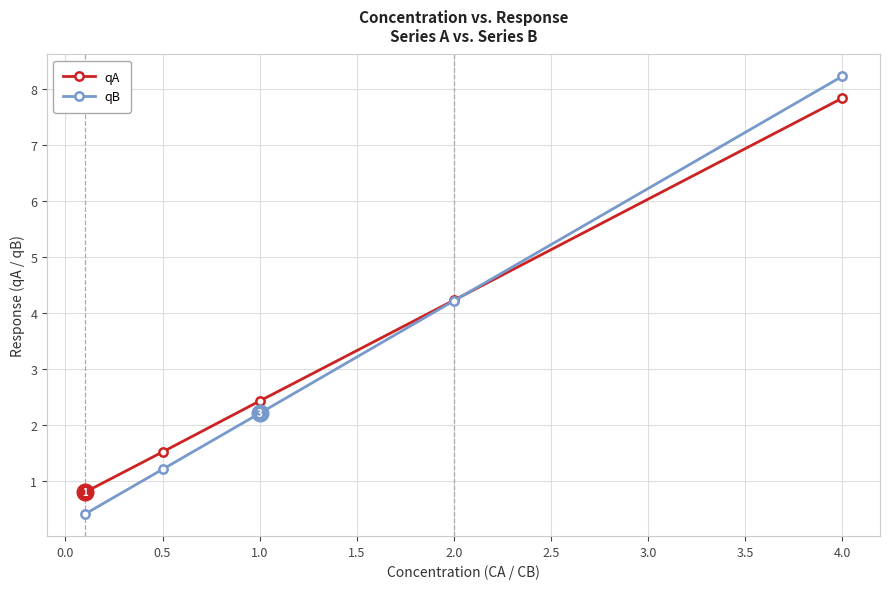

Which series has the largest range (max minus min)?

qB